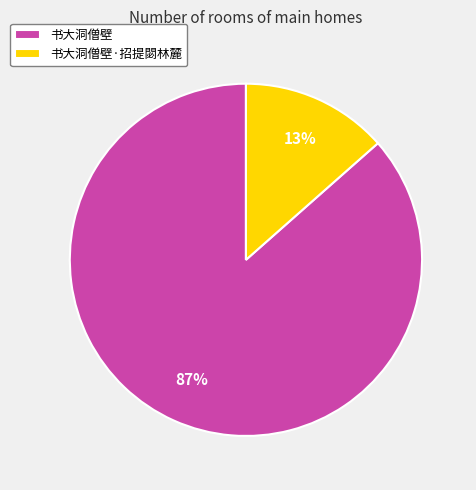

True or false: 书大洞僧壁 accounts for 74% of the total.

False